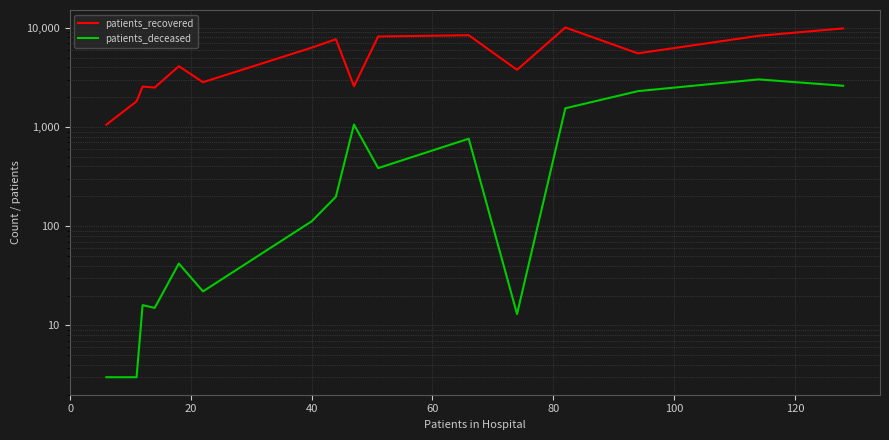

At how many categories does at least one series exceed 3800?

9